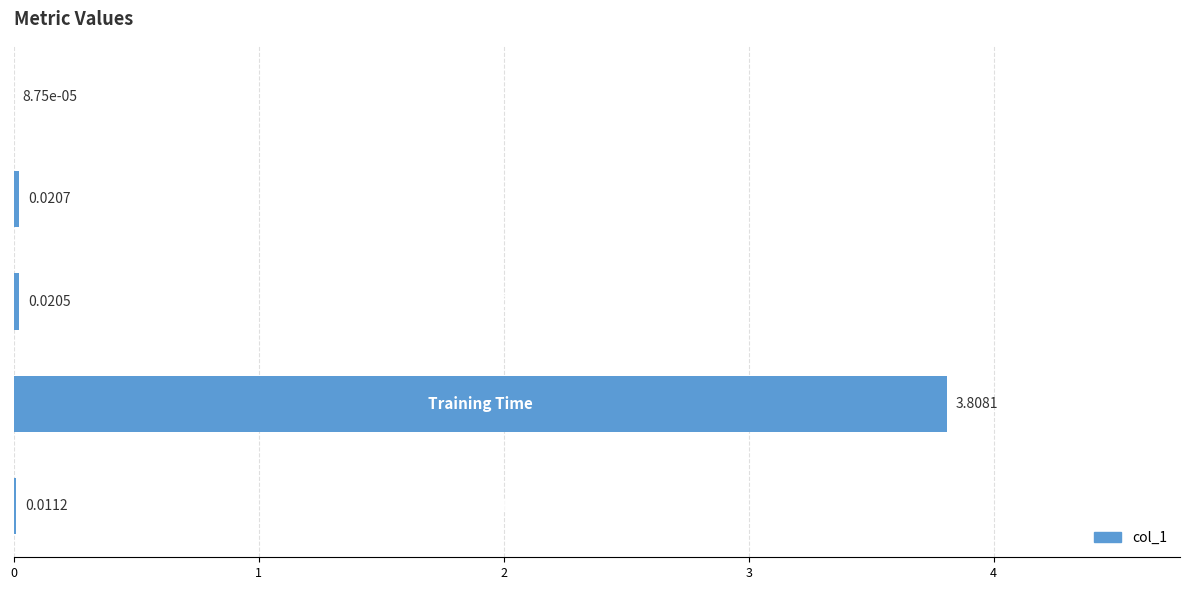

Does the chart contain stacked bars?

No